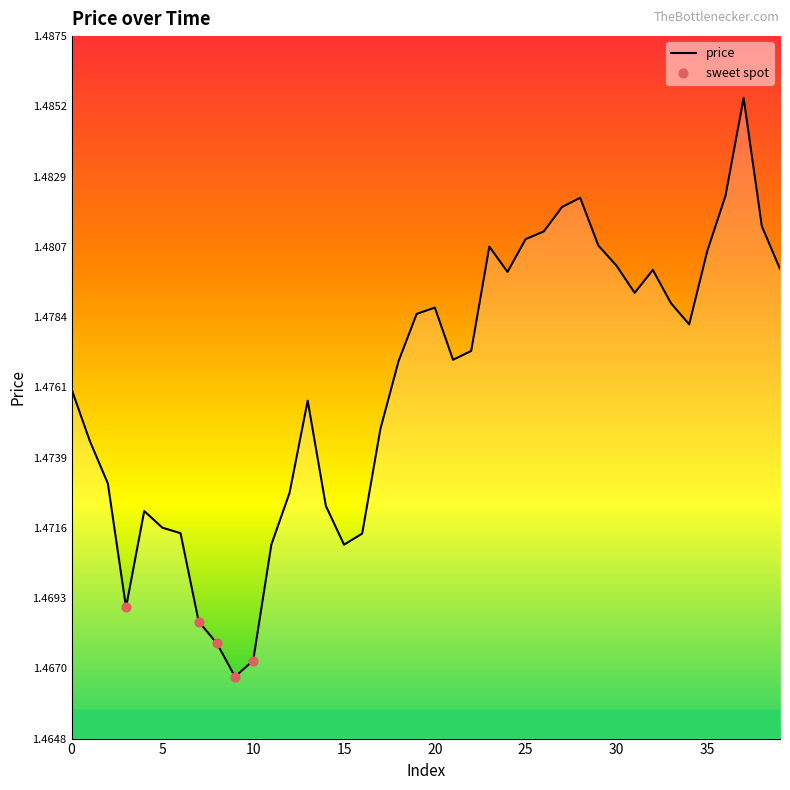

Does the chart have visible grid lines?

No